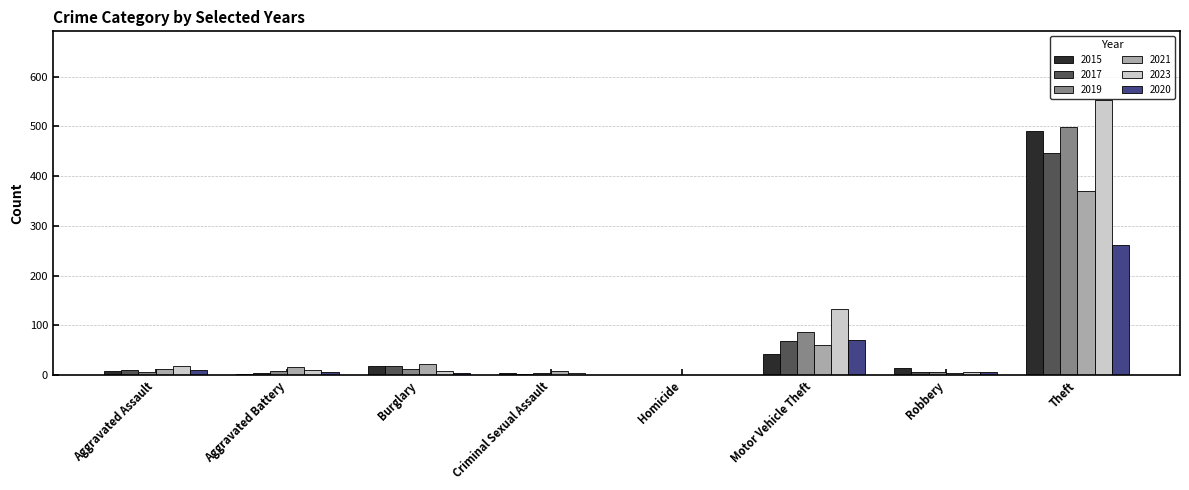

At which category is the sum across all series the highest?

Theft